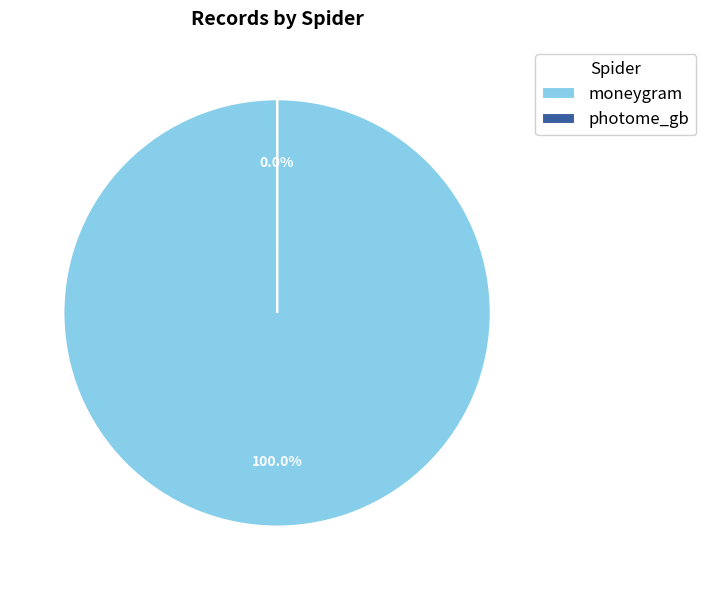

To the nearest percent, what is the combined percentage of moneygram and photome_gb?

100%